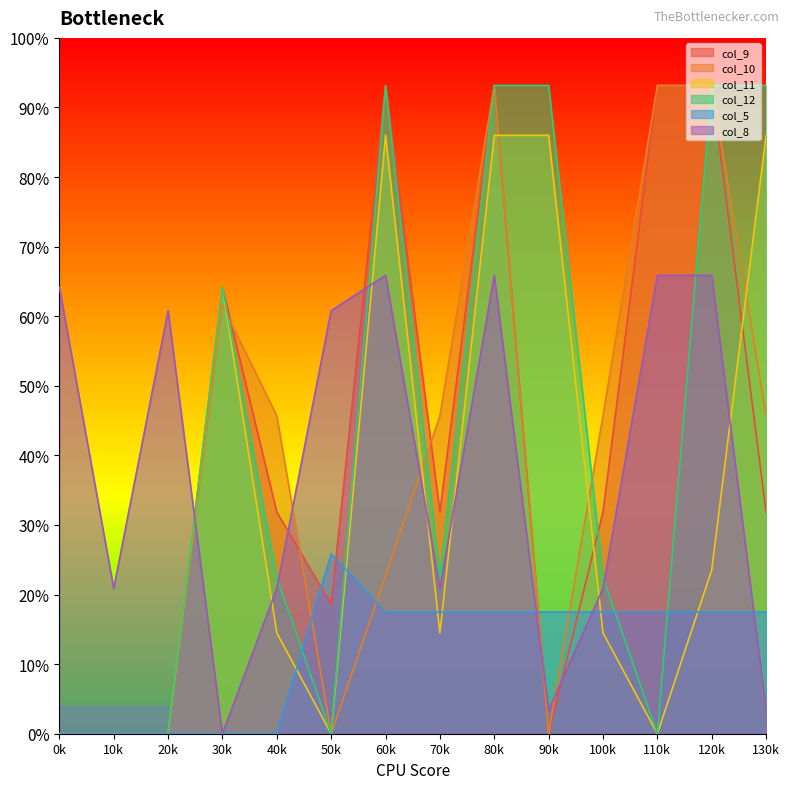

In col_9, how many points are higher than both neighbors (excluding endpoints)?

3